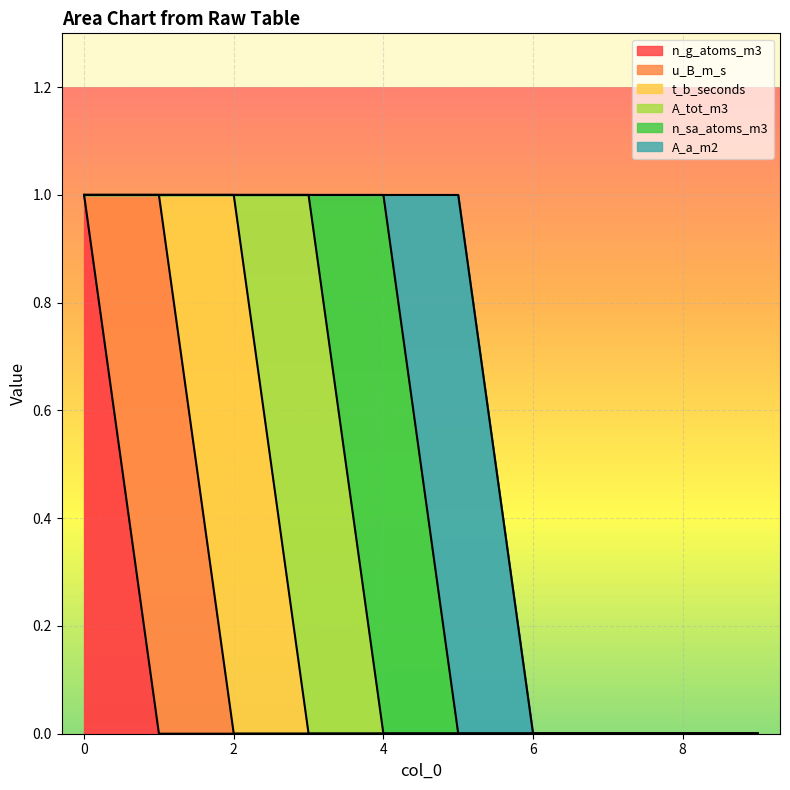

The value of t_b_seconds at 6 is 0. True or false?

True